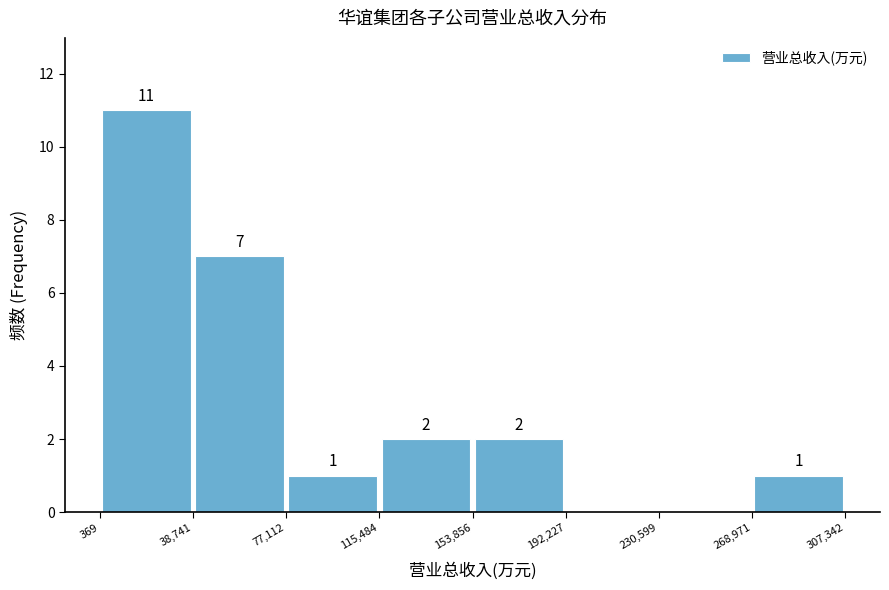

Over which range of the x-axis is the bar tallest?

369 to 38,741